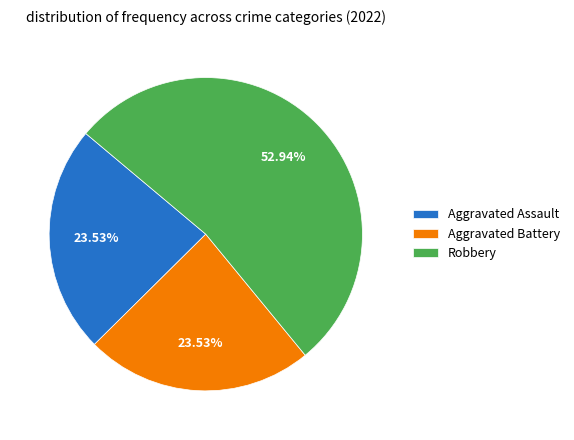

Combined, do Aggravated Assault and Aggravated Battery account for over 50%?

No